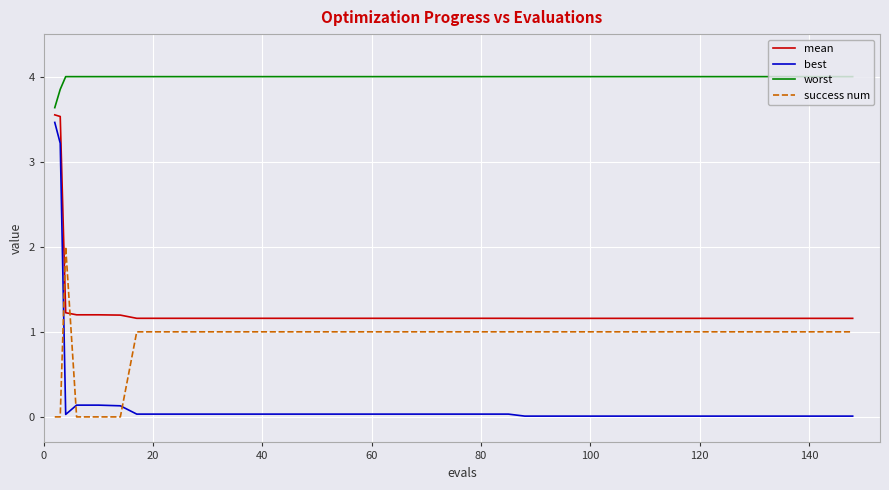

Which series has the largest range (max minus min)?

best